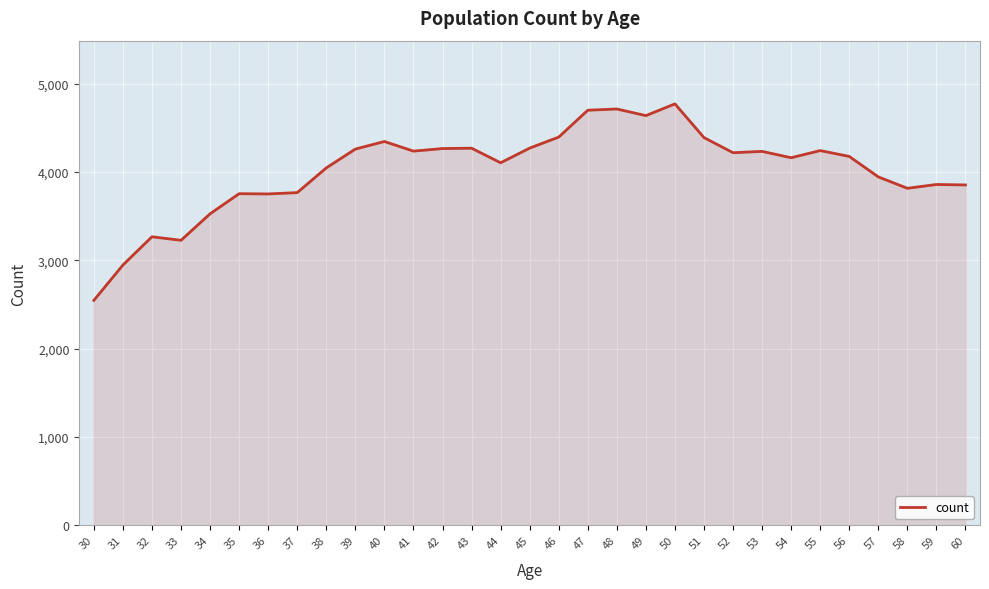

What is the minimum value shown in the chart?

2547